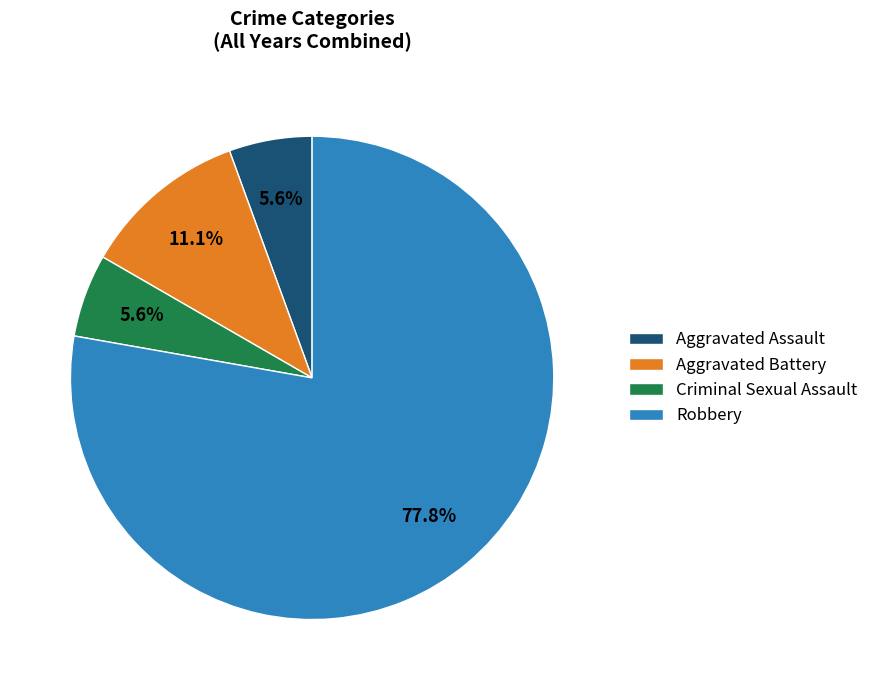

Which has a higher value, Criminal Sexual Assault or Robbery?

Robbery